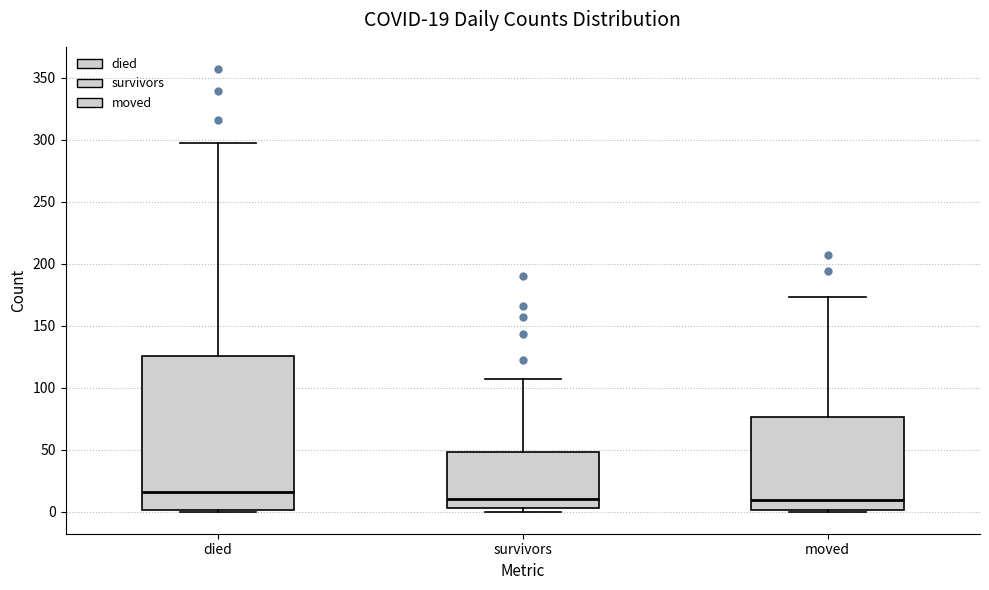

Which box is the tallest, from its lower edge to its upper edge?

died